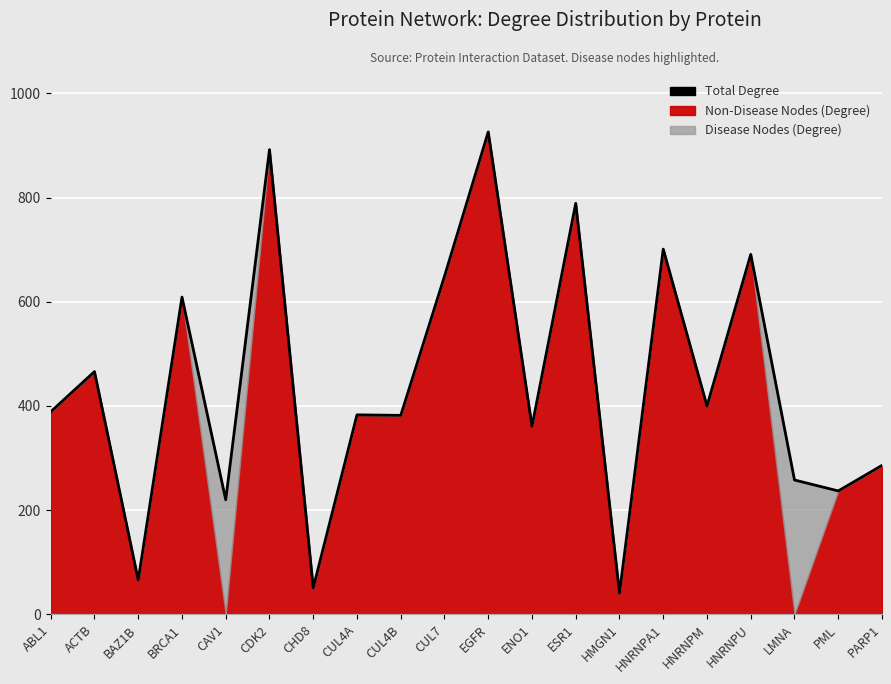

Which has a higher value, PARP1 or LMNA?

PARP1